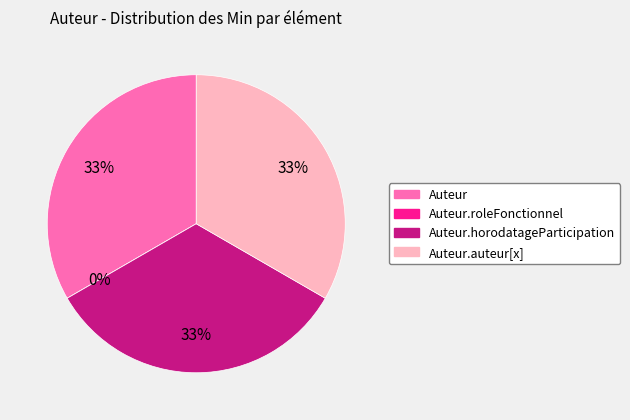

What is the change in value from Auteur.roleFonctionnel to Auteur.horodatageParticipation?

+1